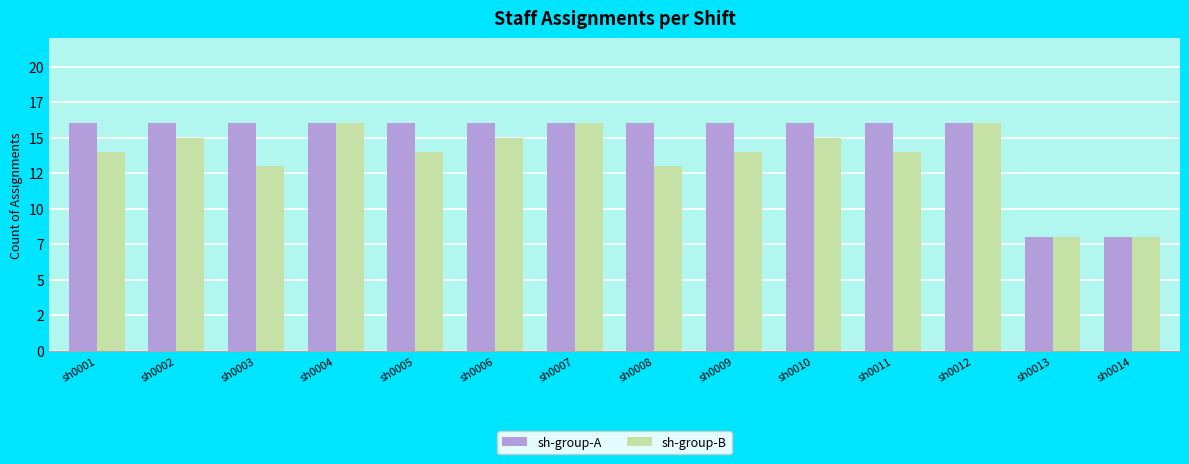

What is the value of the sh-group-B bar at the 14th from the left?

8